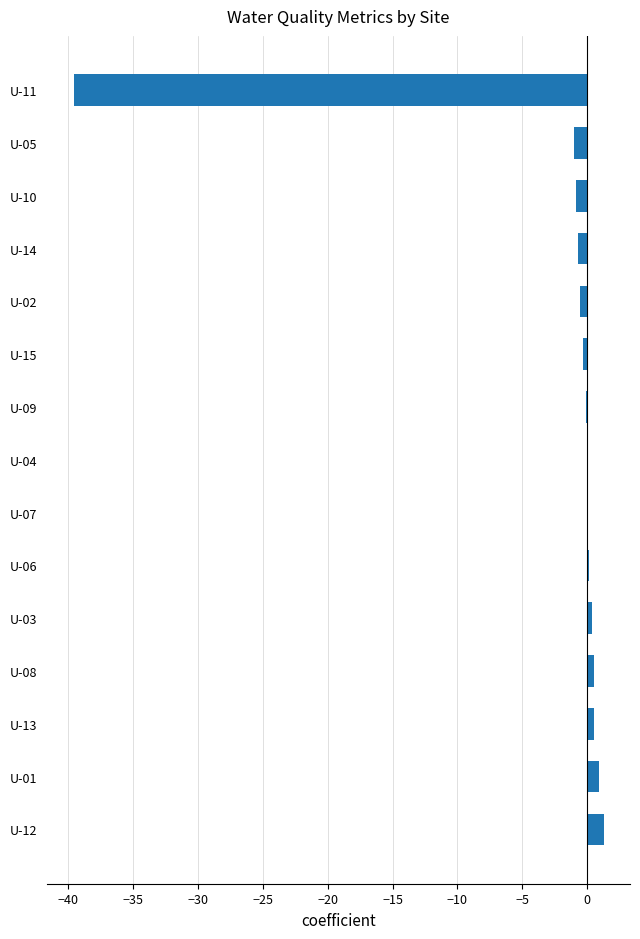

The chart shows a value of -1.0 at U-05. True or false?

True